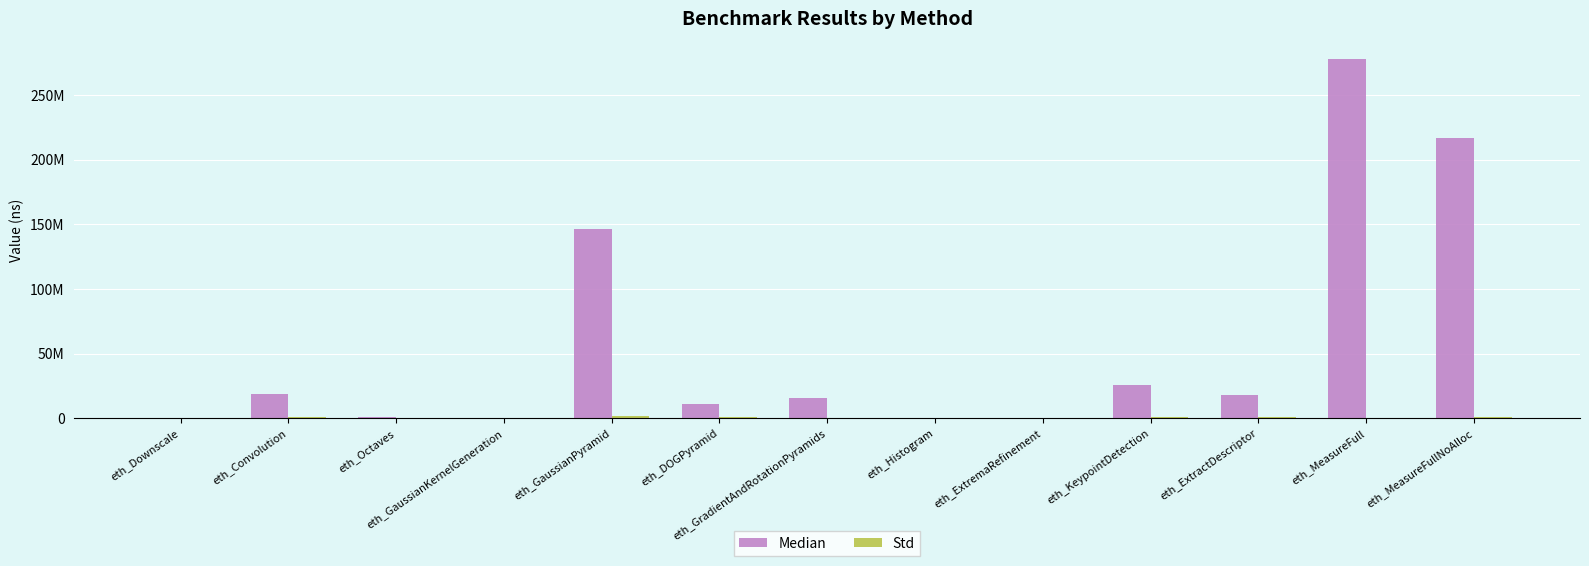

What is the difference between the Median values at eth_GaussianPyramid and eth_MeasureFull?

130849290.0